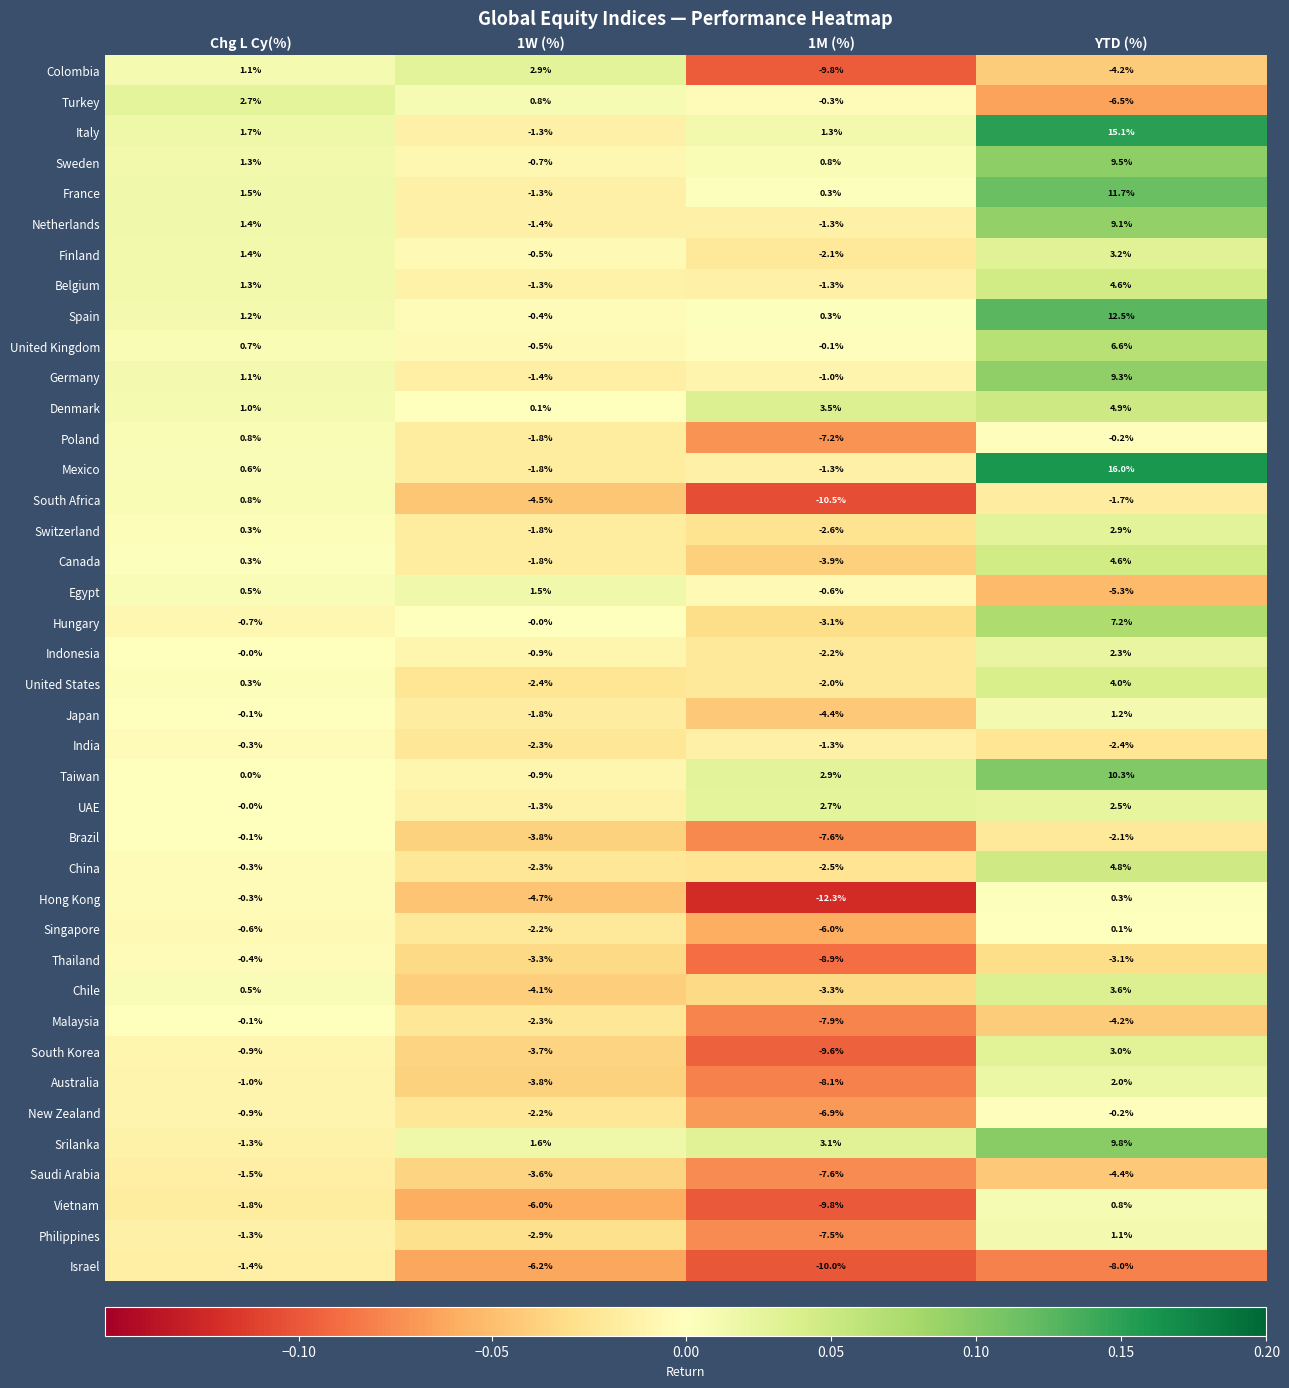

Which series has the largest range (max minus min)?

Mexico